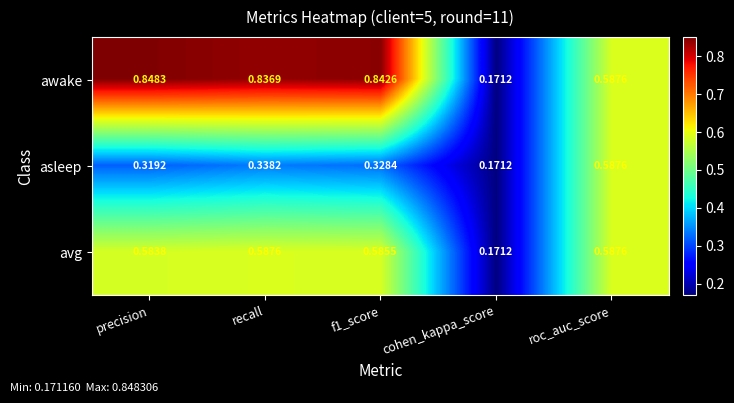

At which category is the sum across all series the highest?

roc_auc_score